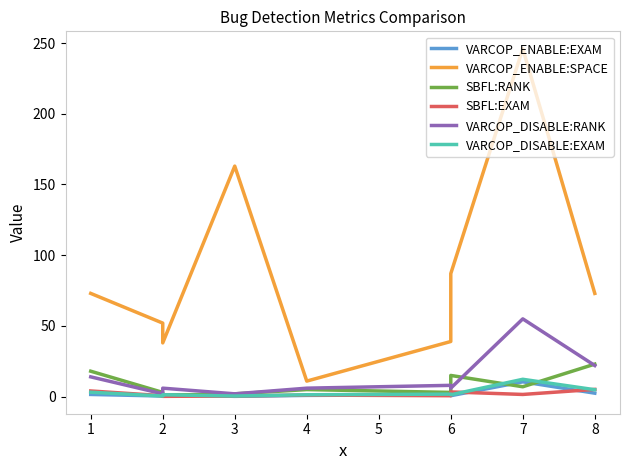

Which series has the widest spread of values?

VARCOP_ENABLE:SPACE